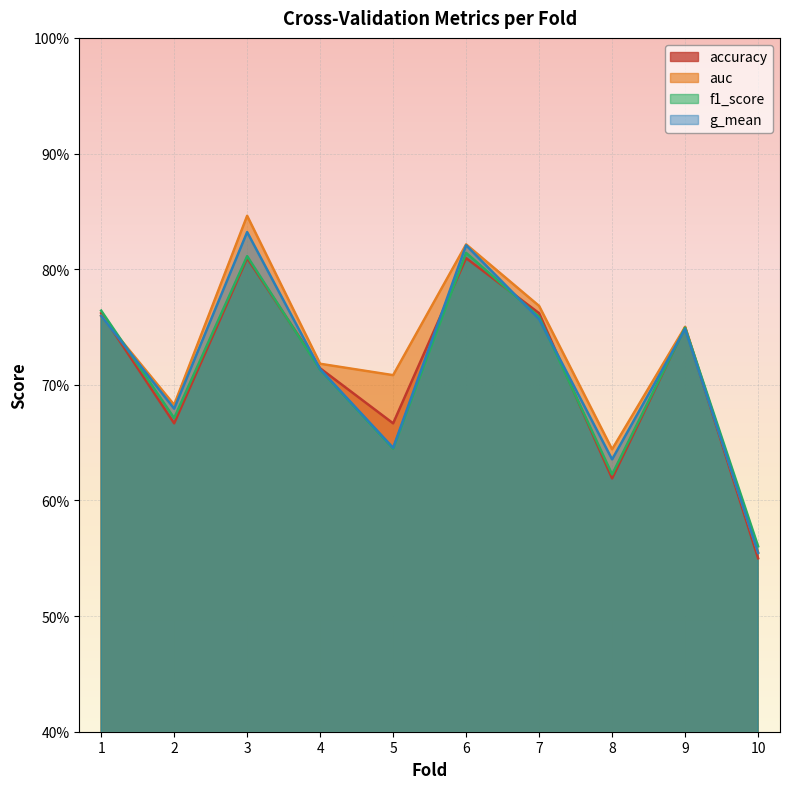

What is the minimum value for g_mean?

0.6